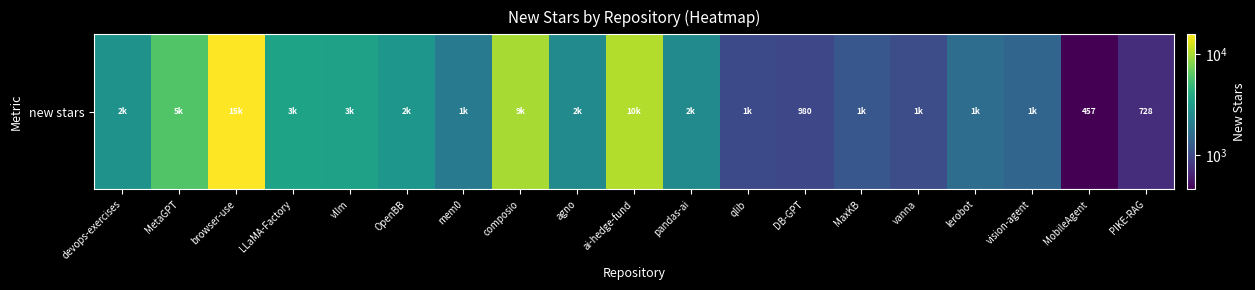

Rank the categories by value from lowest to highest.

MobileAgent, PIKE-RAG, DB-GPT, qlib, vanna, MaxKB, vision-agent, lerobot, mem0, agno, pandas-ai, devops-exercises, OpenBB, vllm, LLaMA-Factory, MetaGPT, composio, ai-hedge-fund, browser-use